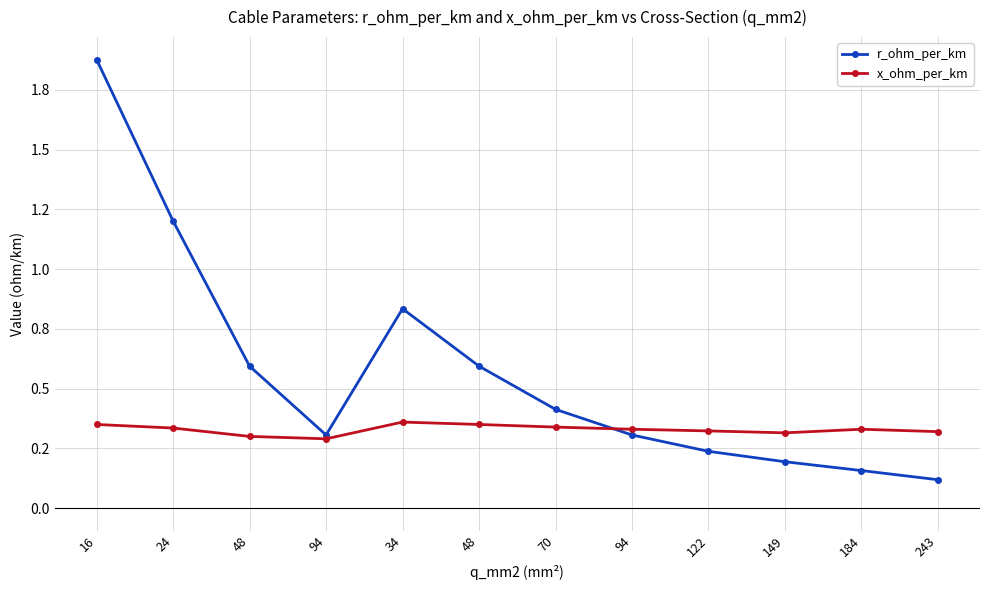

Is this an area chart (filled region under the line)?

No